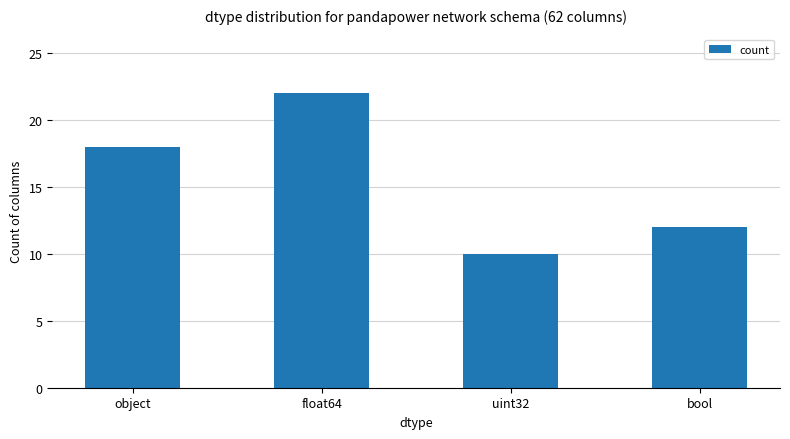

At which label is the value closest to 16?

object